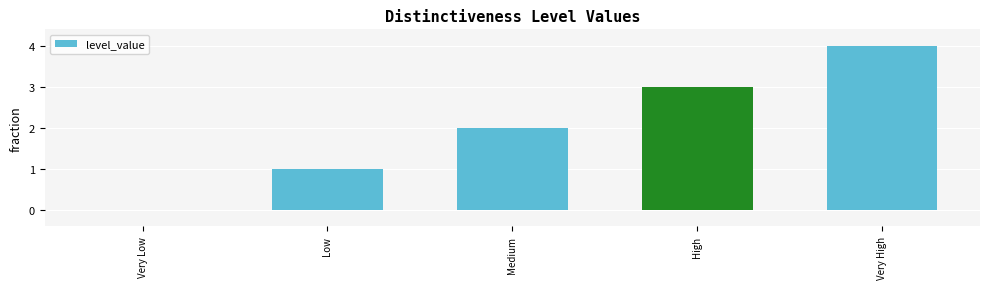

Are the bars horizontal?

No